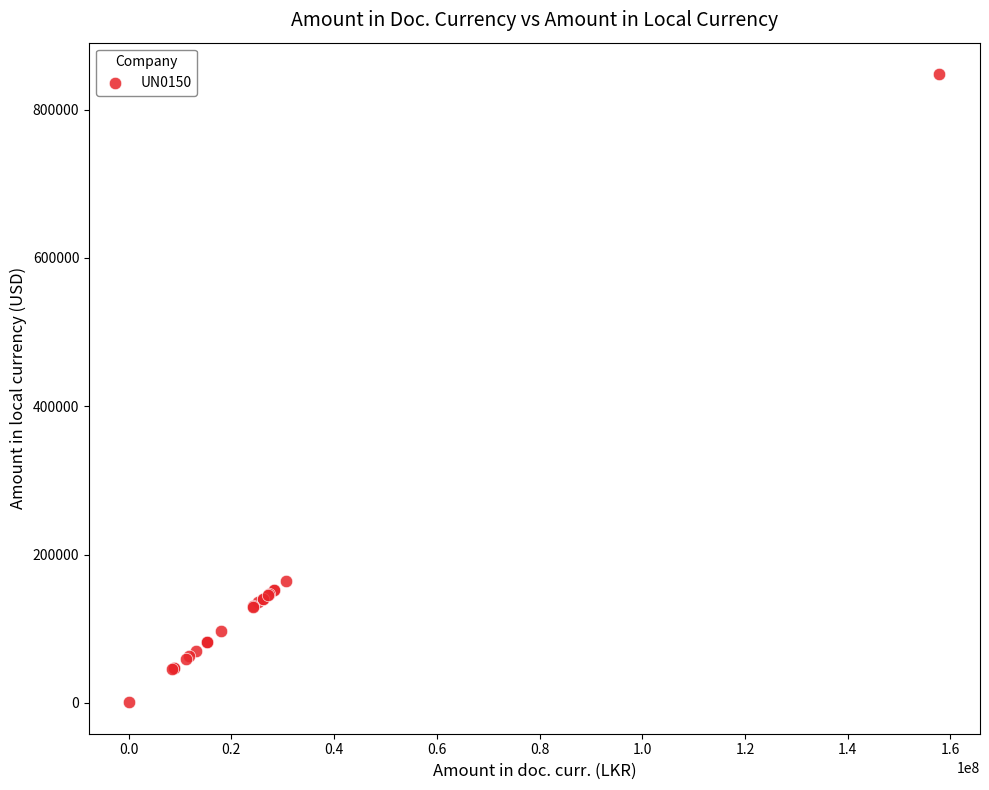

What Y value in the scatter plot is closest to 424355?

164325.0